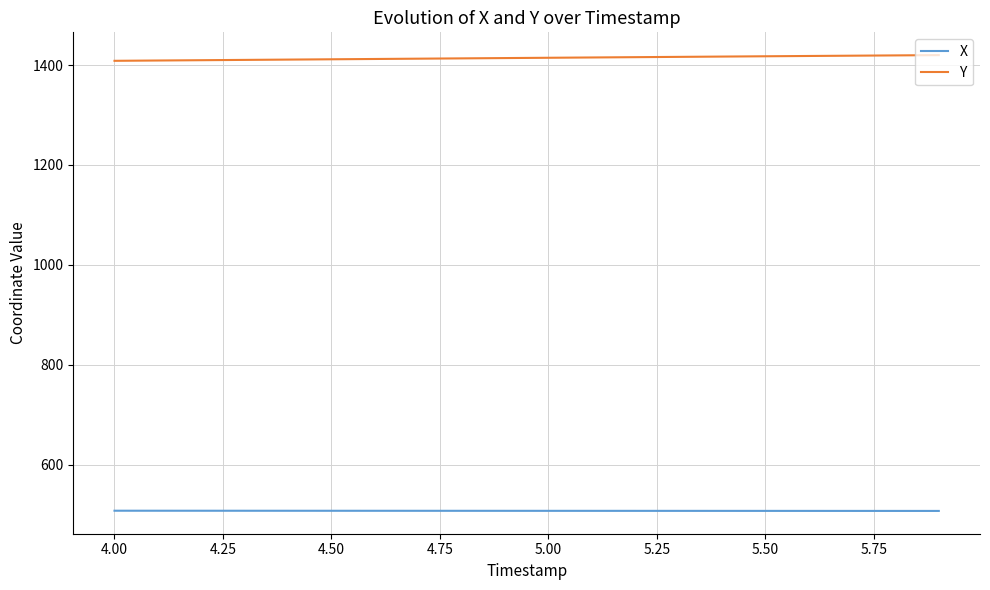

True or false: X and Y intersect in this chart.

False